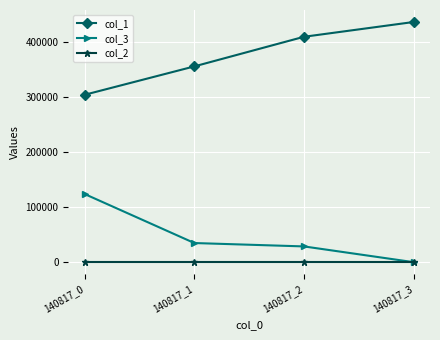

Is it true that col_3 equals 31018 at 140817_0?

False